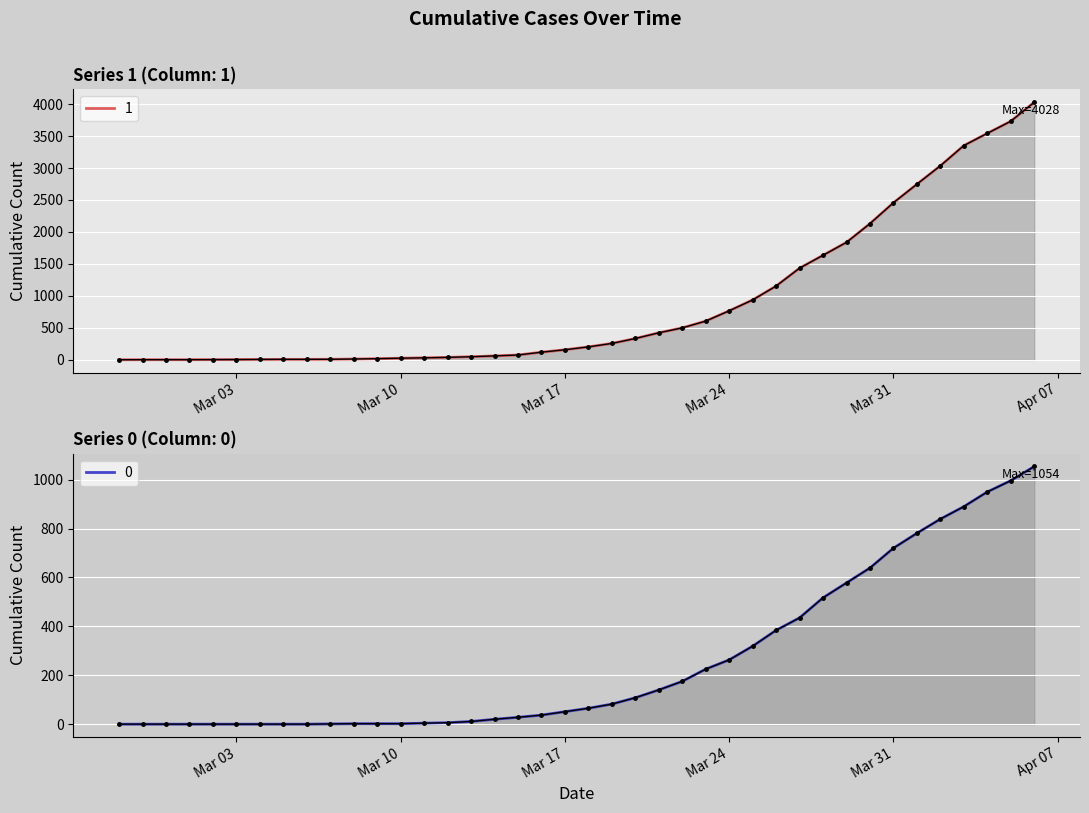

What is the maximum value for 1?

4028